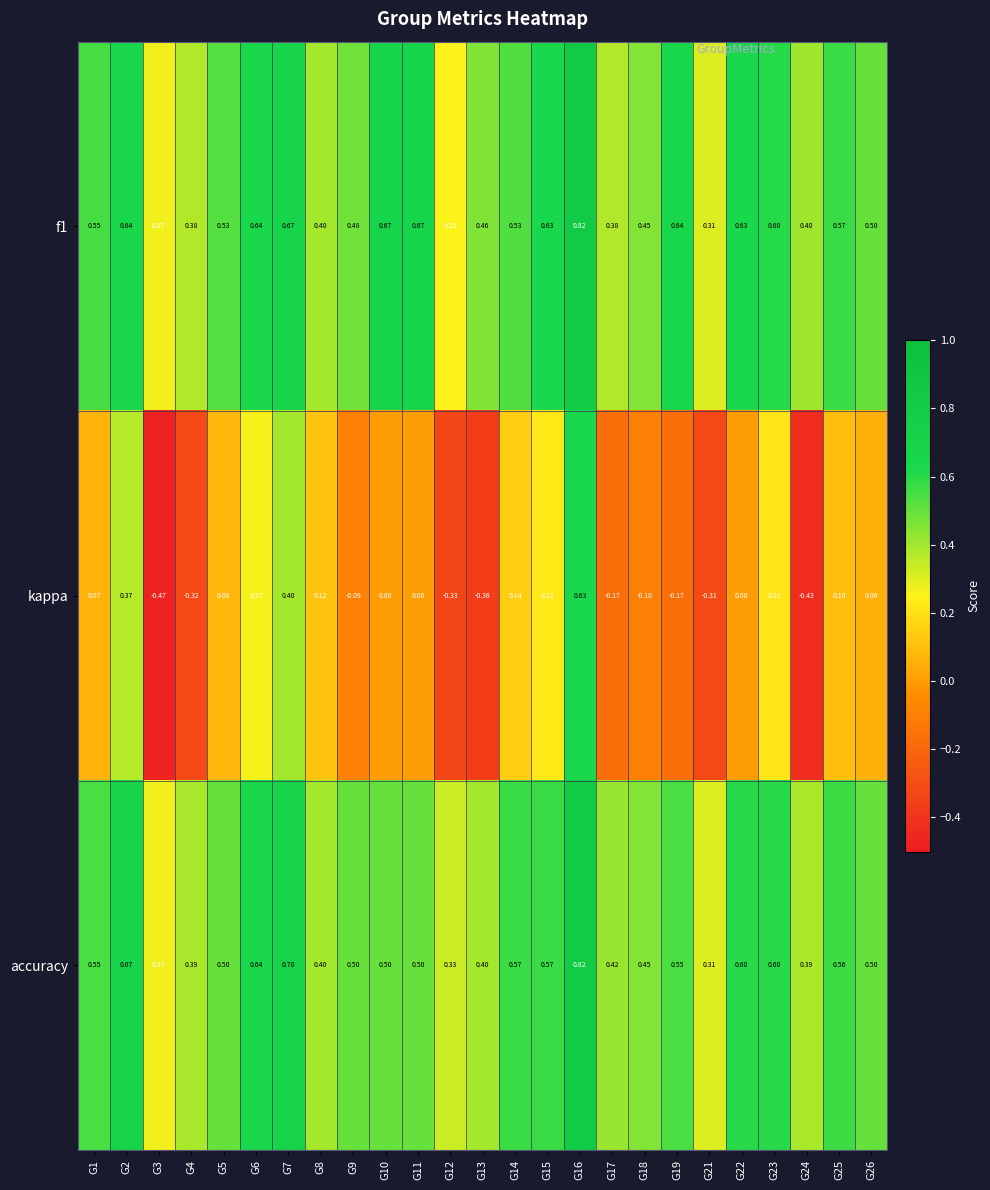

Which series has the largest range (max minus min)?

kappa